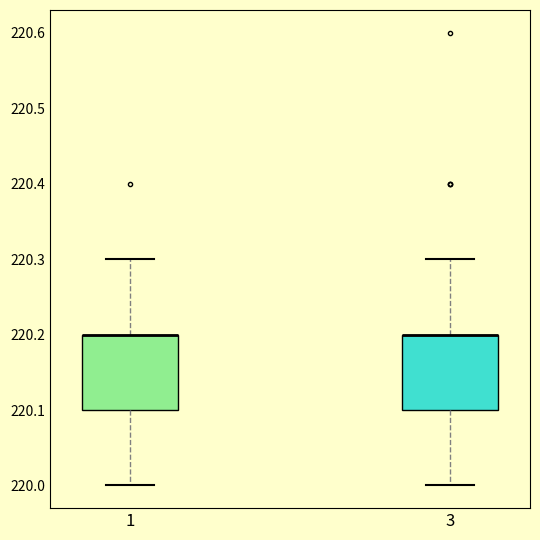

Reading left to right, read every box against the y-axis: the position of its median line, the range the box covers, and the ends of its whiskers. The values are not printed on the chart, so give them approximately, as read against the axis.

1: median 220.2 (drawn on the box's upper edge), box 220.1 to 220.2, whiskers 220.0 to 220.3
3: median 220.2 (drawn on the box's upper edge), box 220.1 to 220.2, whiskers 220.0 to 220.3